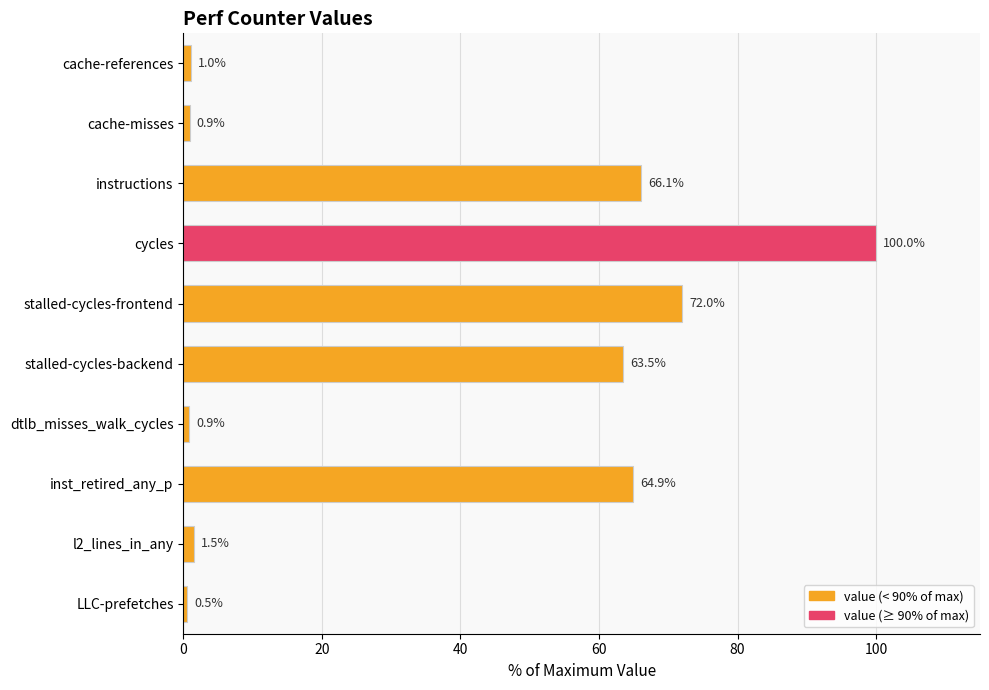

What is the minimum value shown in the chart?

0.5